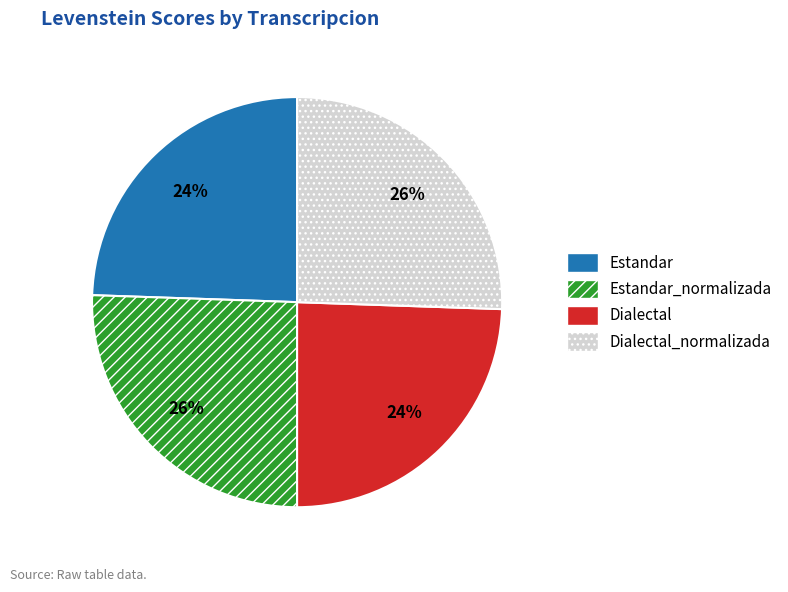

To the nearest percent, what is the combined percentage of Estandar and Dialectal_normalizada?

50%